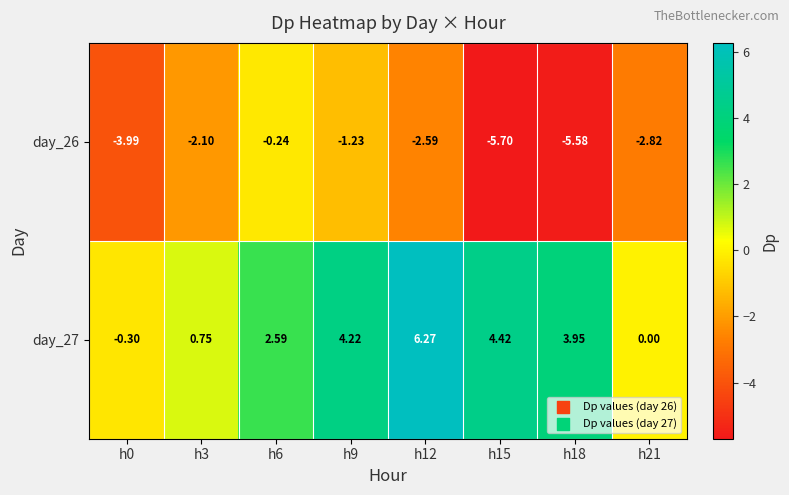

Which series has the widest spread of values?

day_27